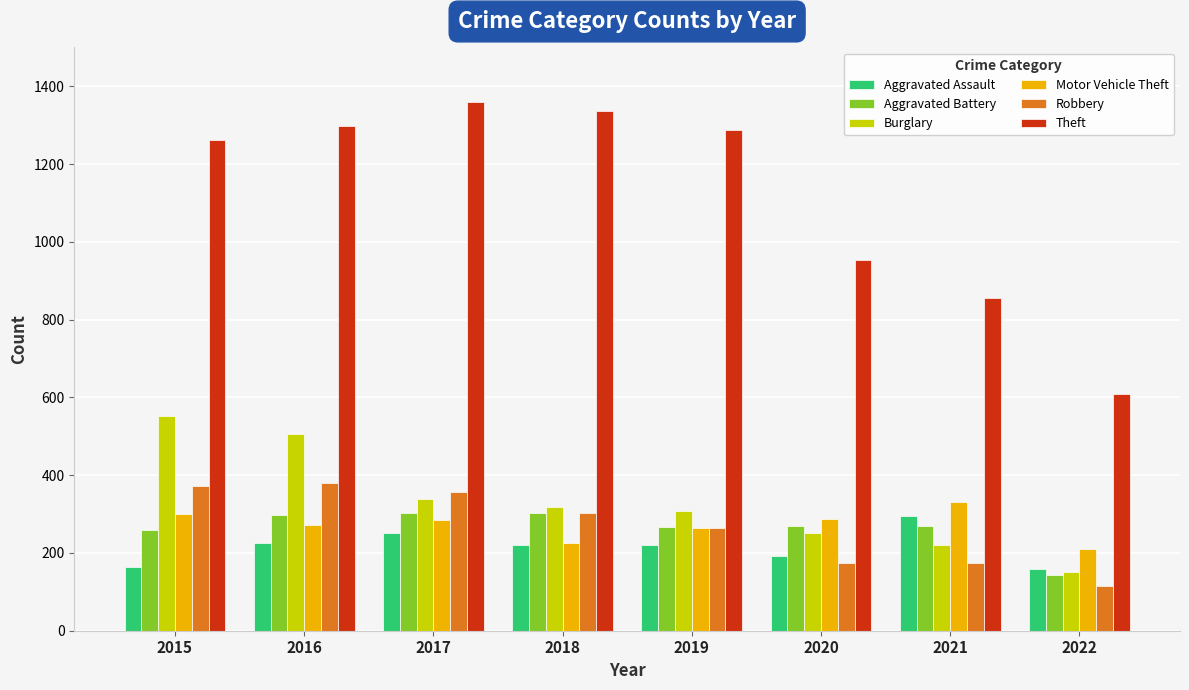

What is the spread (max minus min) of values at 2021?

681